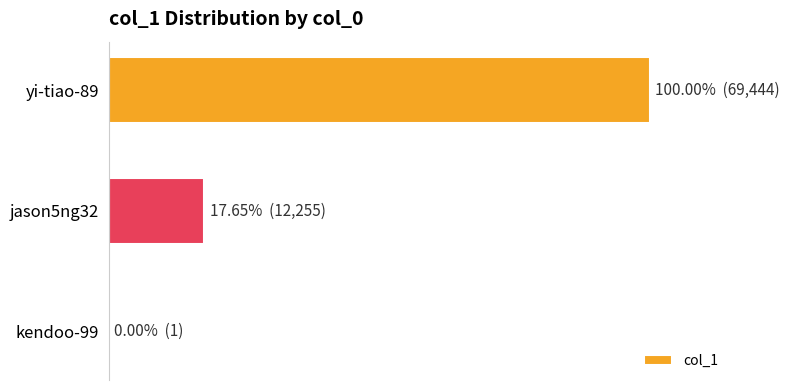

What is the difference between the second highest and minimum values?

12254